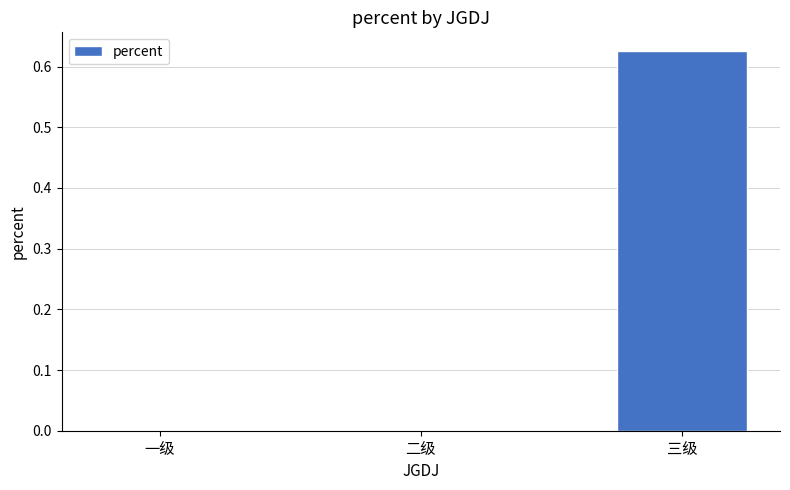

At which category does the chart reach its peak across all series?

三级